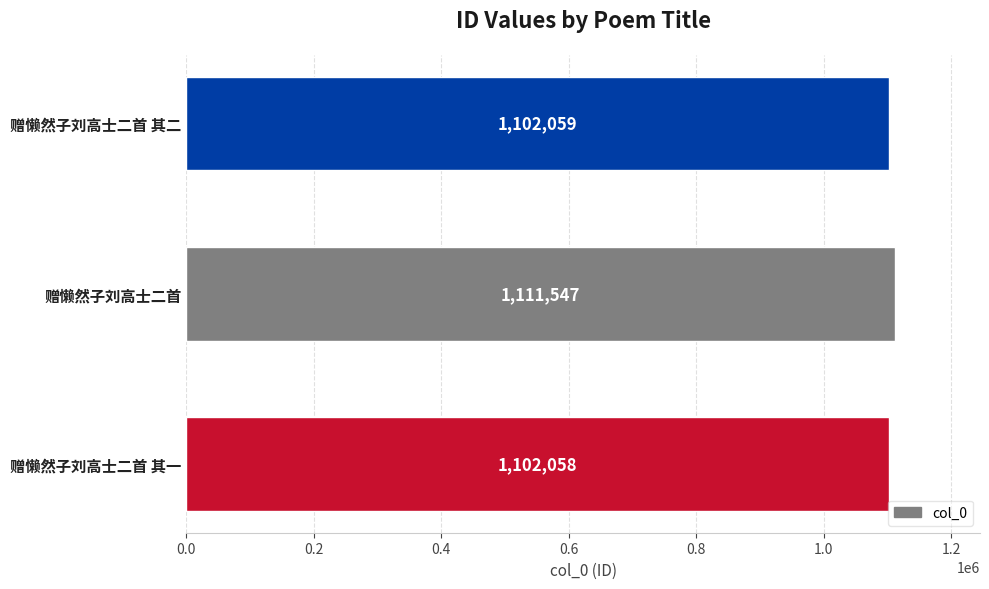

How many categories are shown in the chart?

3